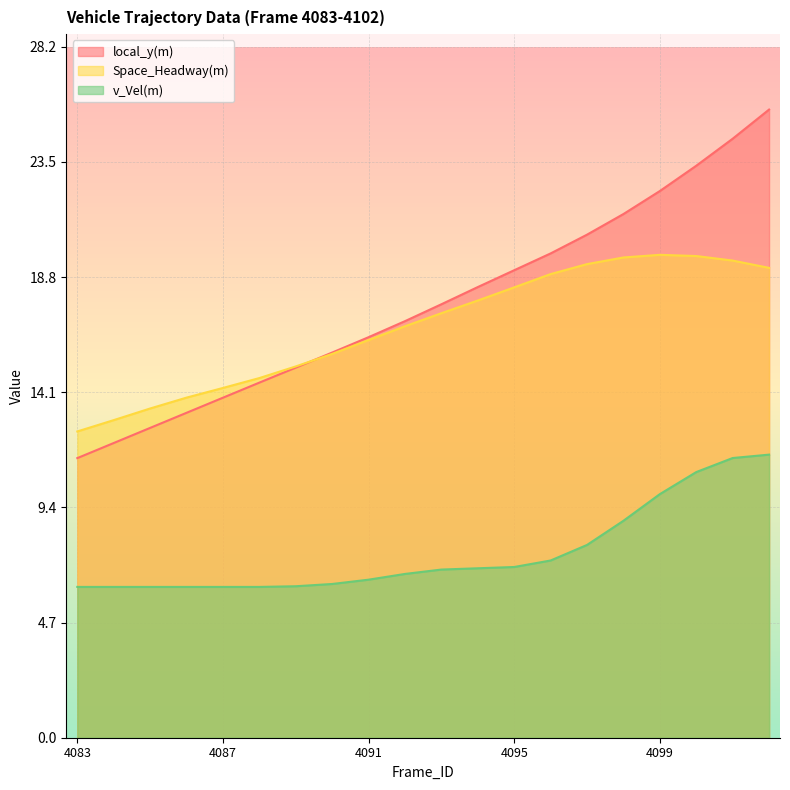

What is the value of the v_Vel(m) point at the 16th from the left?

8.9